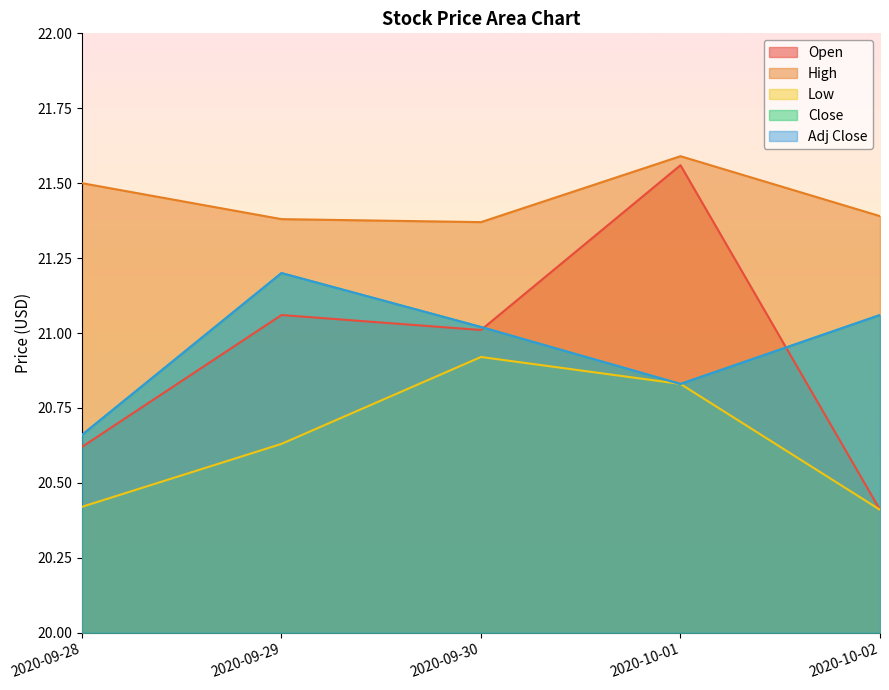

At which category is the sum across all series the highest?

2020-10-01